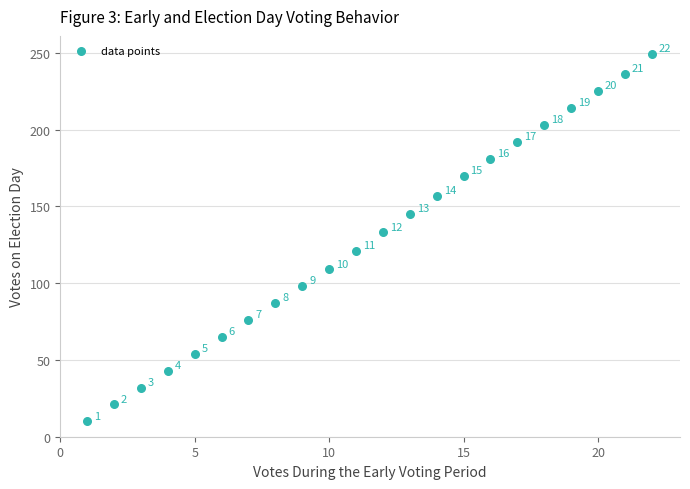

What Y value in the scatter plot is closest to 129?

133